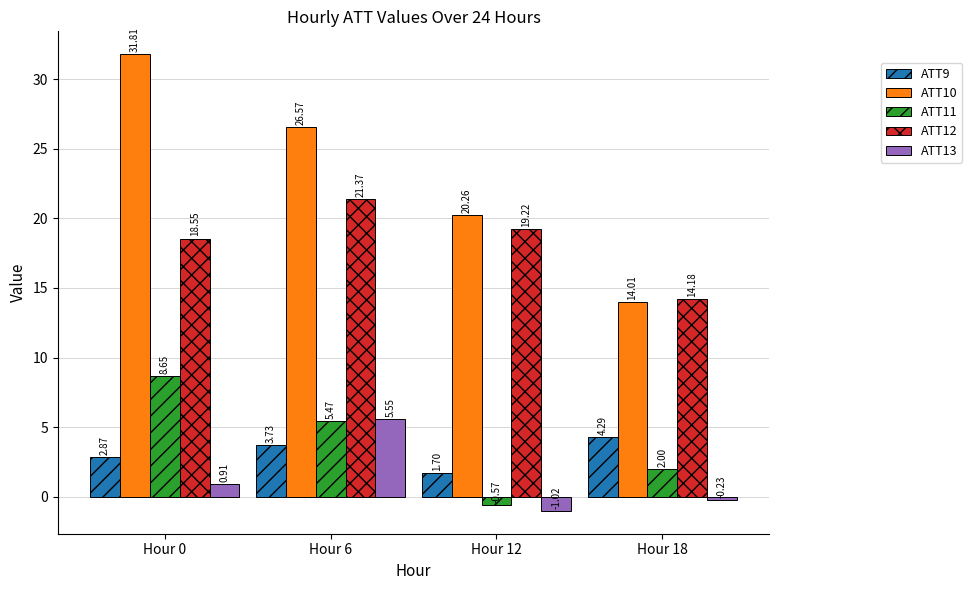

Is the value of ATT13 at Hour 18 greater than the value of ATT11 at Hour 0?

No